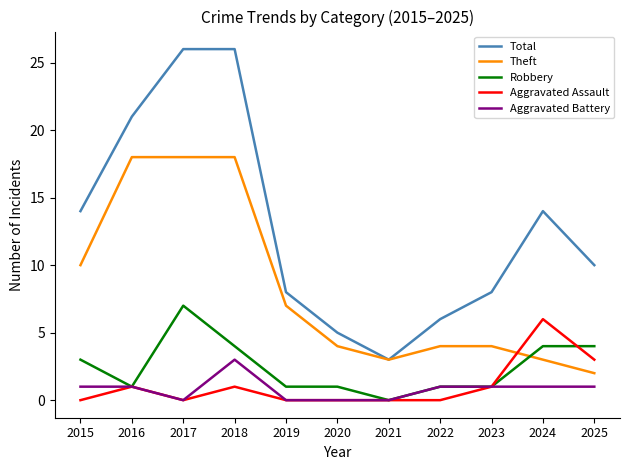

Reading right to left, what are all the values shown in this chart?

Total: 10	14	8	6	3	5	8	26	26	21	14
Theft: 2	3	4	4	3	4	7	18	18	18	10
Robbery: 4	4	1	1	0	1	1	4	7	1	3
Aggravated Assault: 3	6	1	0	0	0	0	1	0	1	0
Aggravated Battery: 1	1	1	1	0	0	0	3	0	1	1